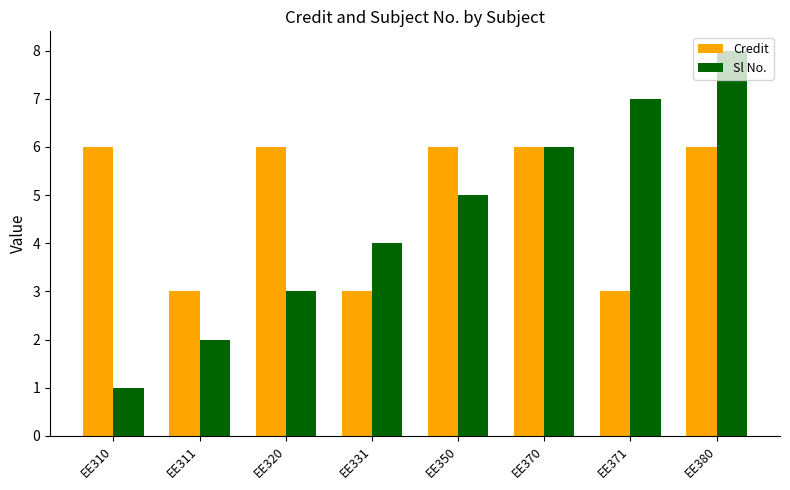

Rank the series by their maximum value, from lowest to highest.

Credit, Sl No.